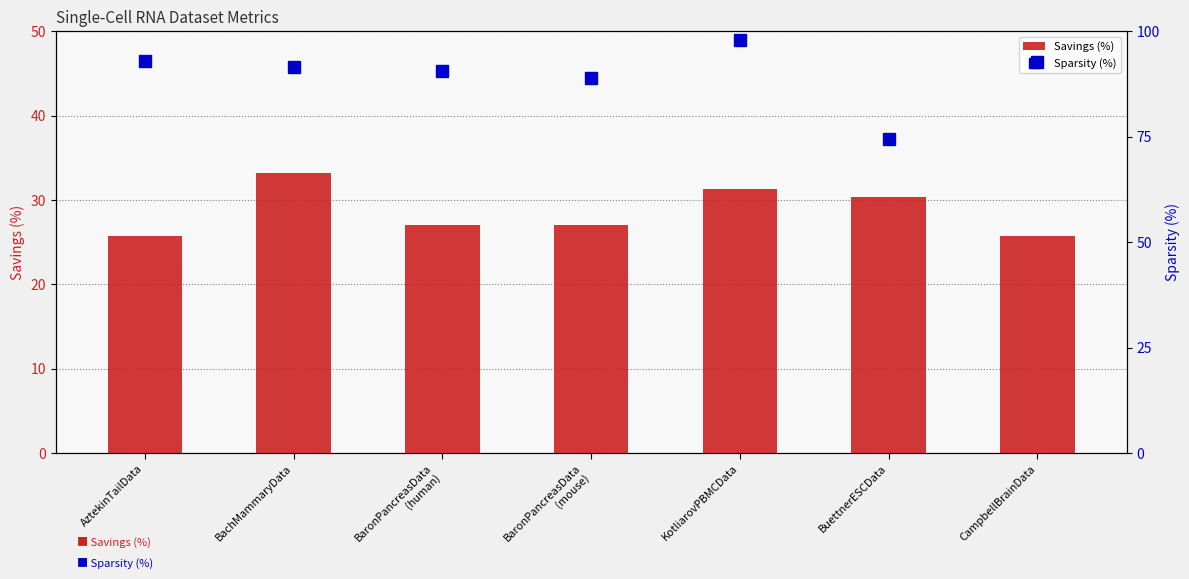

Reading left to right, extract all data points from this chart.

Savings (%): AztekinTailData=25.8	BachMammaryData=33.2	BaronPancreasData
(human)=27.0	BaronPancreasData
(mouse)=27.0	KotliarovPBMCData=31.2	BuettnerESCData=30.4	CampbellBrainData=25.7
Sparsity (%): AztekinTailData=93.0	BachMammaryData=91.5	BaronPancreasData
(human)=90.6	BaronPancreasData
(mouse)=89.0	KotliarovPBMCData=97.8	BuettnerESCData=74.4	CampbellBrainData=92.8